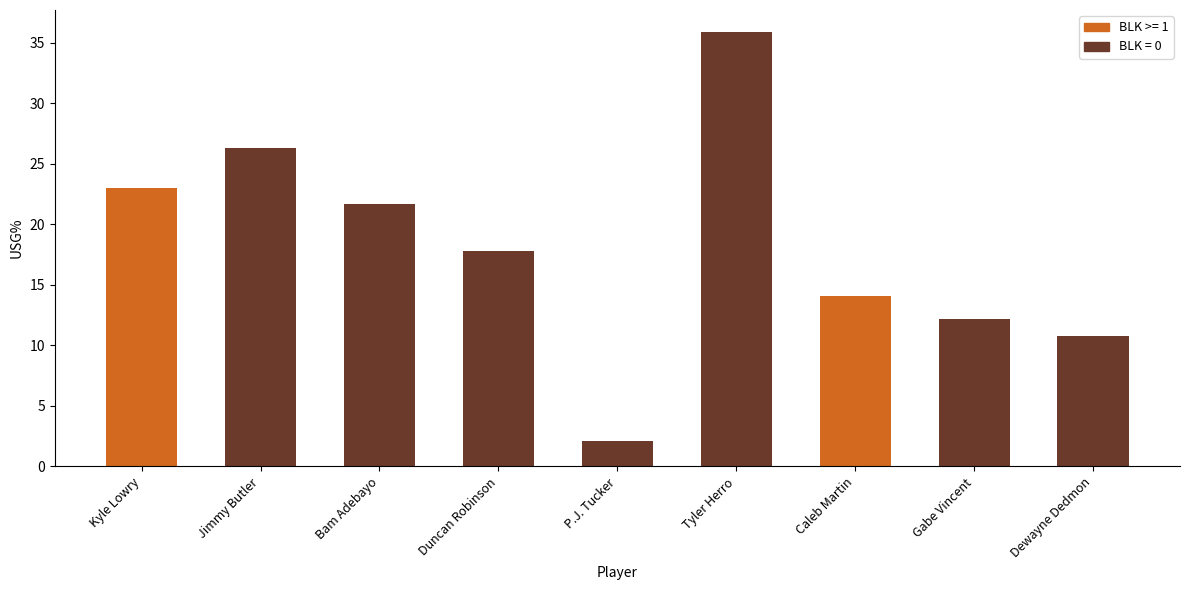

The chart shows a value of 23.0 at Kyle Lowry. True or false?

True